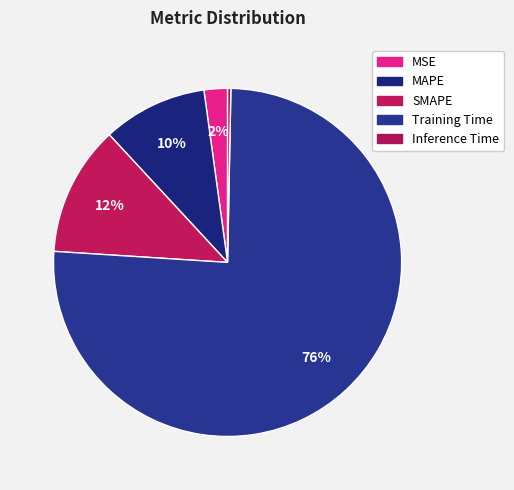

How many segments does this pie chart have?

5